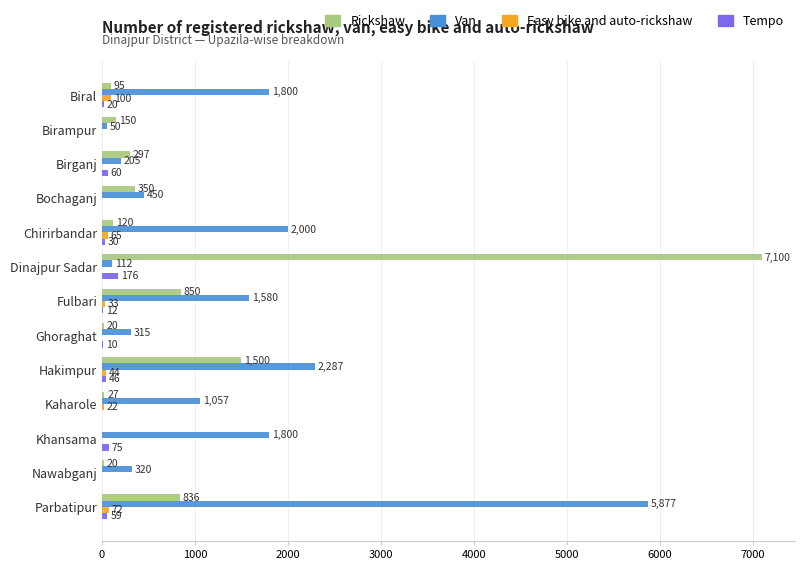

What is the sum of all Easy bike and auto-rickshaw values?

336